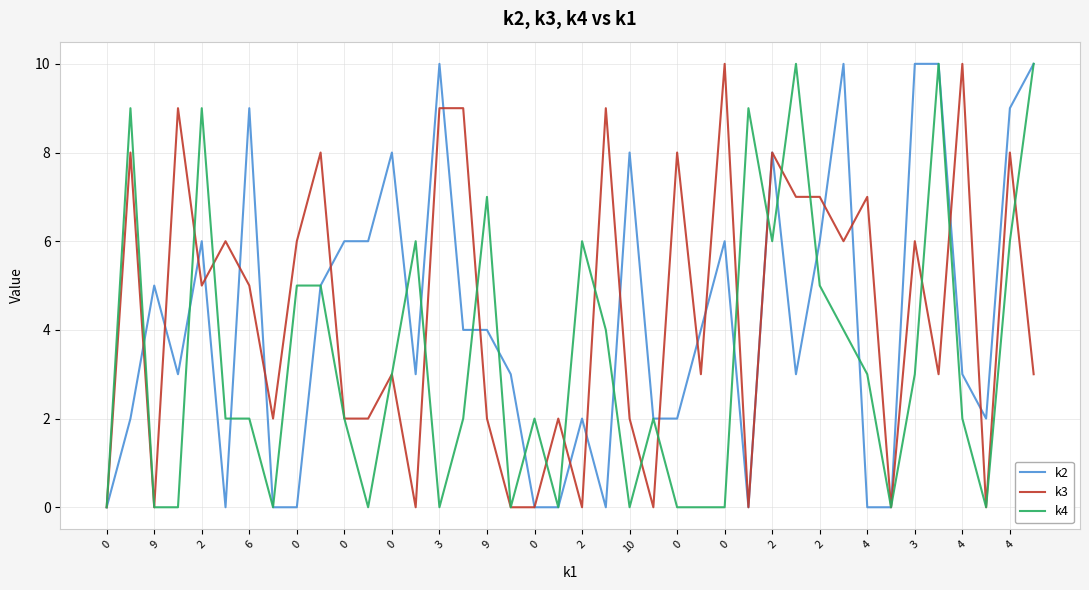

What is the maximum value shown in the chart?

10